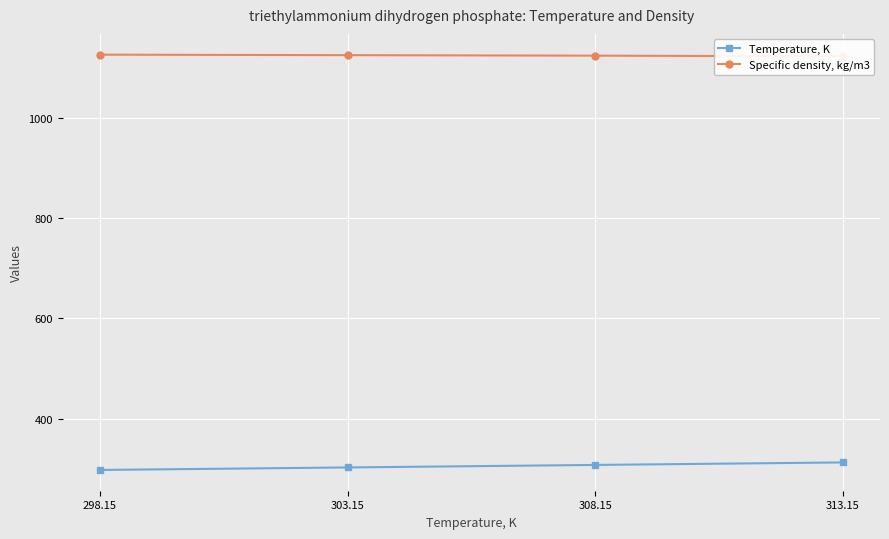

True or false: Temperature, K and Specific density, kg/m3 intersect in this chart.

False